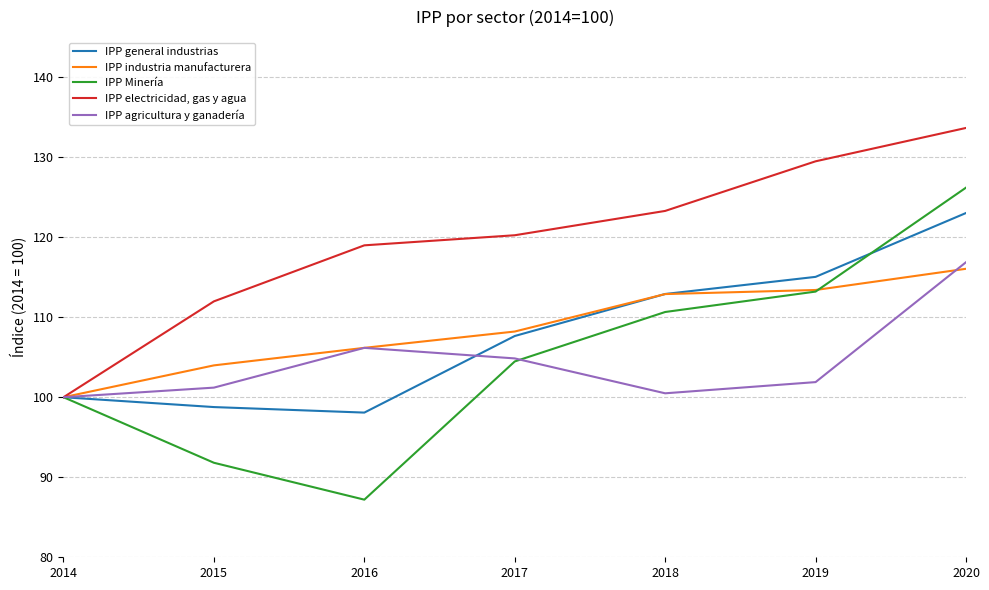

After their last crossing, which series has the higher values: IPP agricultura y ganadería or IPP industria manufacturera?

IPP agricultura y ganadería